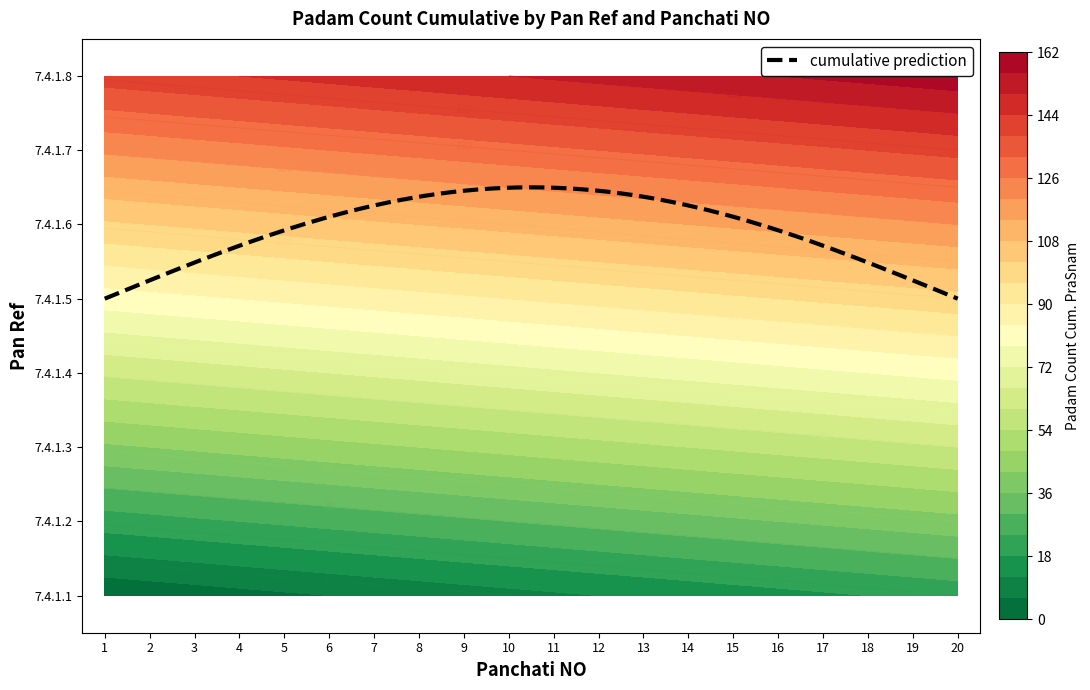

At which label does 7.4.1.1 first exceed 11?

12